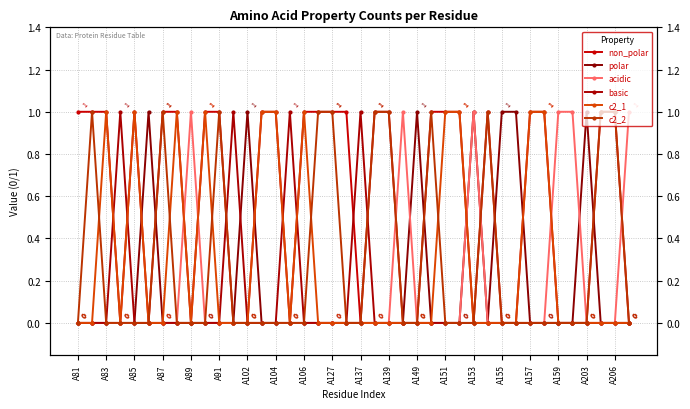

Reading right to left, transcribe all the data shown in this chart.

non_polar: 0	1	1	0	0	0	1	1	0	0	1	0	1	1	1	0	0	1	1	0	1	1	1	1	0	1	1	0	0	1	1	0	1	1	0	1	0	1	1	1
polar: 0	0	0	1	0	0	0	0	1	1	0	1	0	0	0	1	0	0	0	0	0	0	0	0	0	0	0	1	0	0	0	0	0	0	1	0	0	0	0	0
acidic: 1	0	0	0	1	1	0	0	0	0	0	1	0	0	0	0	1	0	0	0	0	0	0	0	0	0	0	0	0	0	0	1	0	0	0	0	0	0	0	0
basic: 0	0	0	0	0	0	0	0	0	0	0	0	0	0	0	0	0	0	0	1	0	0	0	0	1	0	0	0	1	0	0	0	0	0	0	0	1	0	0	0
c2_1: 0	0	0	0	0	0	1	1	0	0	0	0	1	1	0	0	0	0	0	0	0	0	0	1	0	1	1	0	0	0	1	0	1	0	0	1	0	1	0	0
c2_2: 0	1	1	0	0	0	0	0	0	0	1	0	0	0	1	0	0	1	1	0	0	1	1	0	0	0	0	0	0	1	0	0	0	1	0	0	0	0	1	0